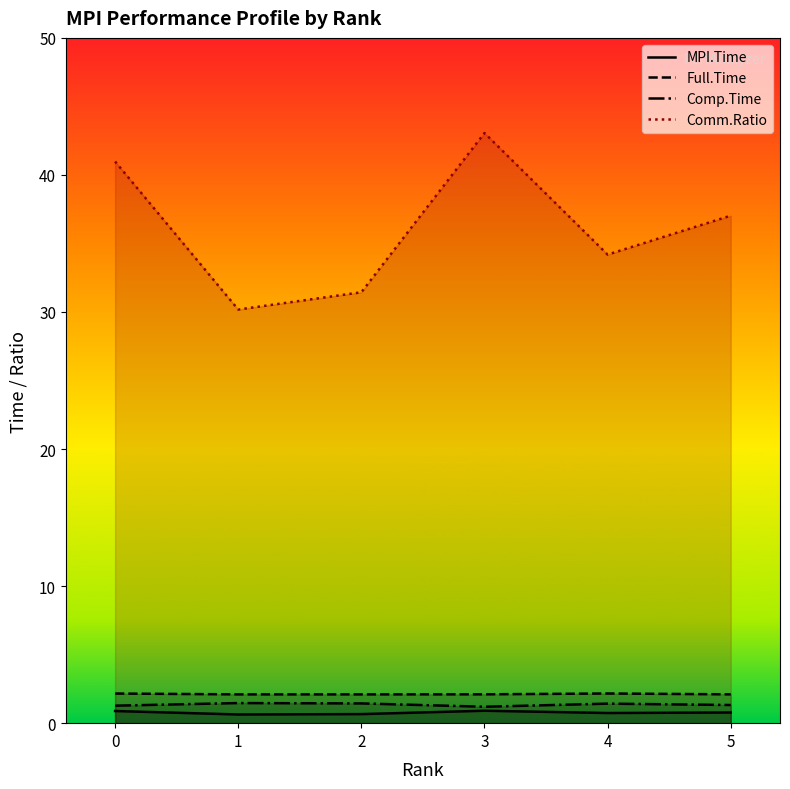

Does the chart display data point markers on the line(s)?

No